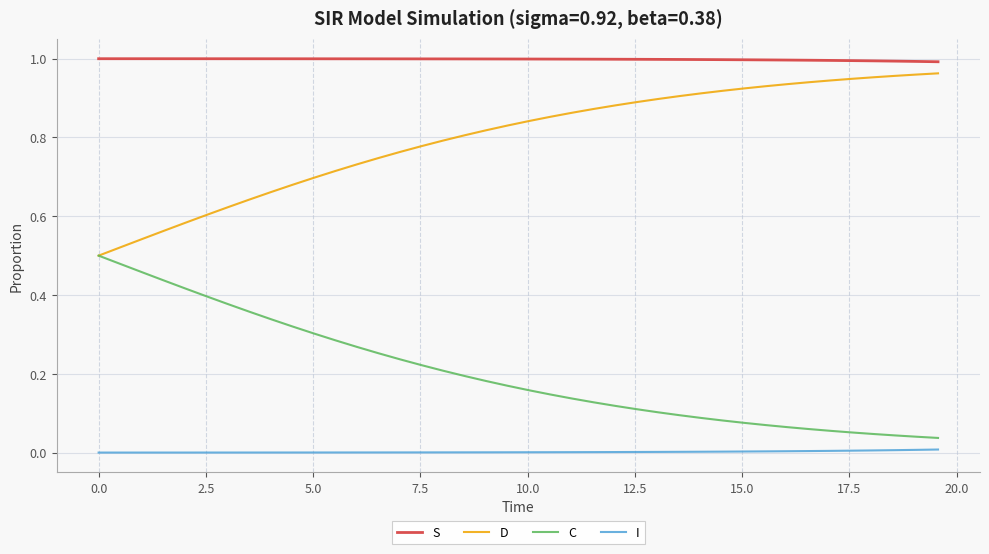

Rank the series by their maximum value, from highest to lowest.

S, D, C, I